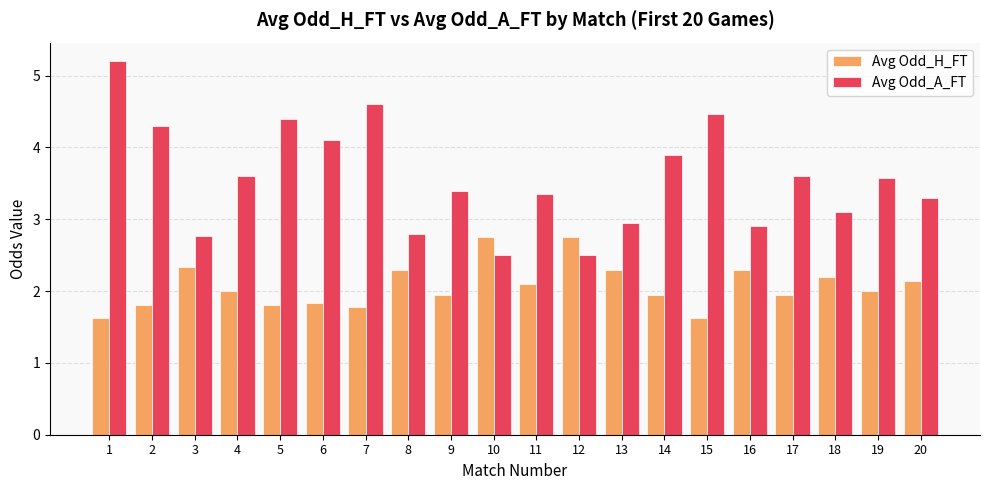

Is the value of Avg Odd_H_FT at 10 greater than the value of Avg Odd_A_FT at 6?

No